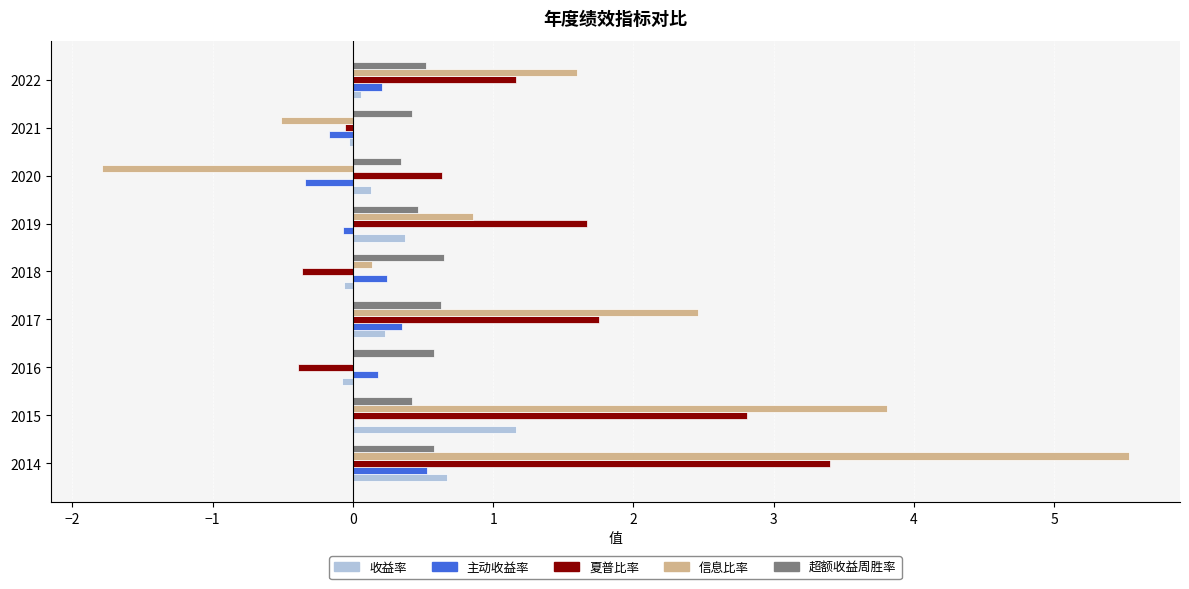

What is the highest value of the 夏普比率 series?

3.4